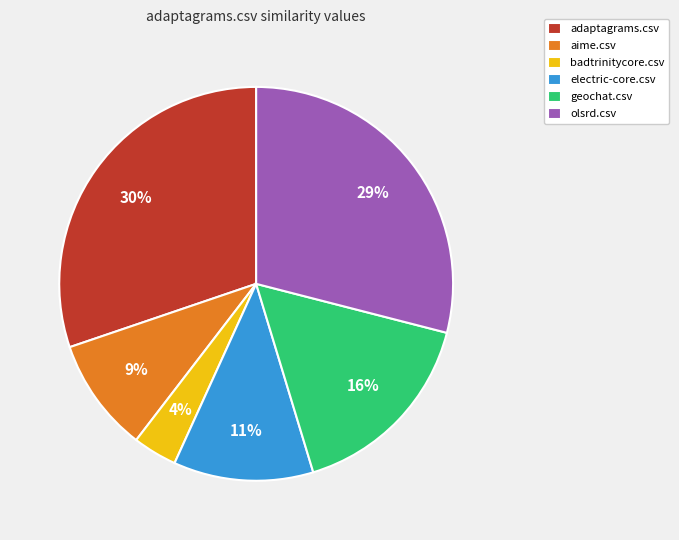

What is the largest slice in the pie chart?

adaptagrams.csv